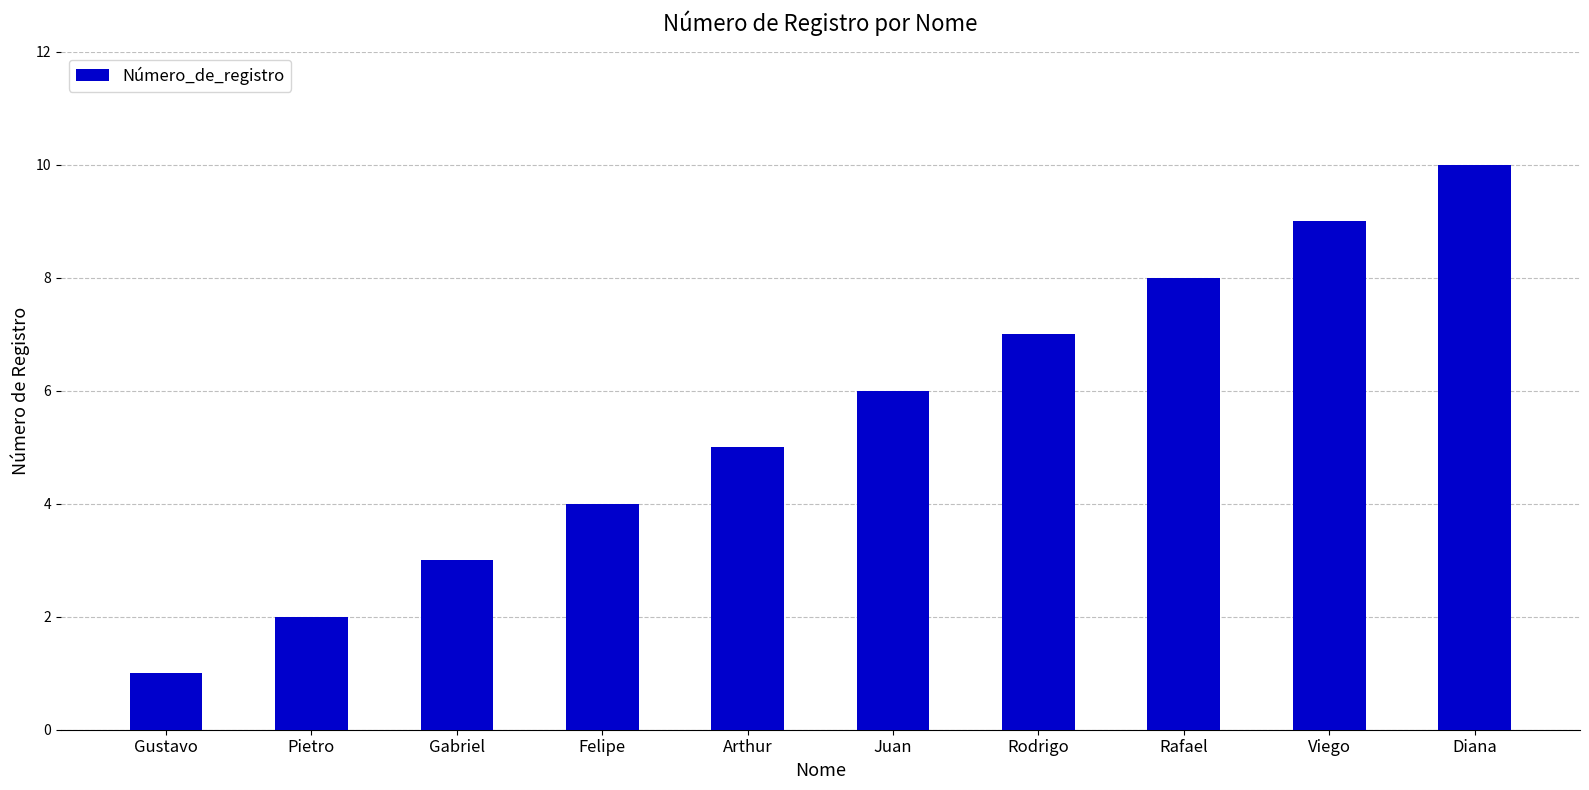

How many series are shown in this chart?

1